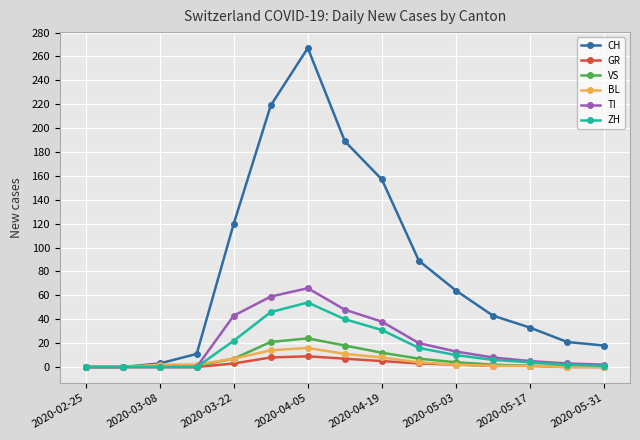

What is the highest value of the BL series?

16